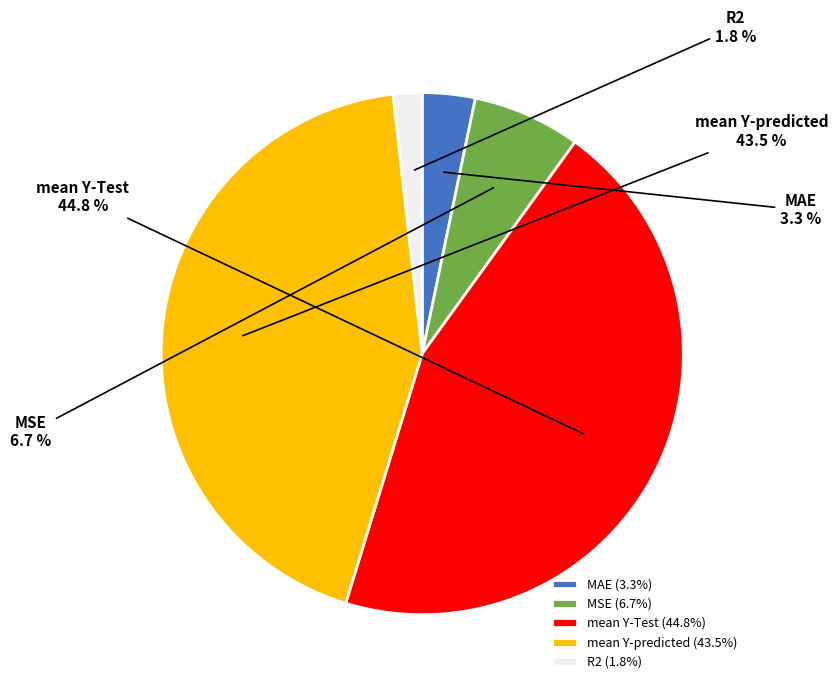

Count the number of slices in the pie.

5